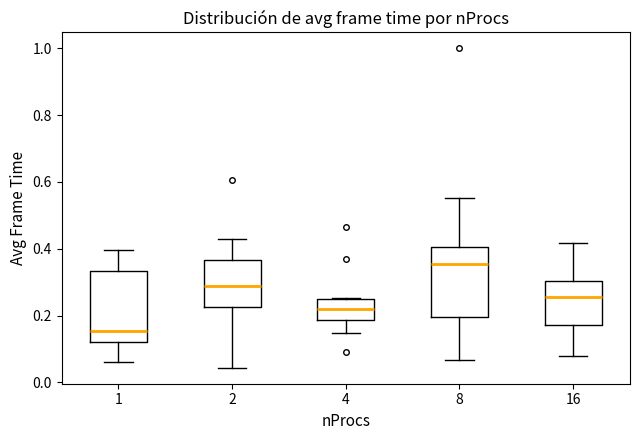

Which box's median line is the lowest?

1